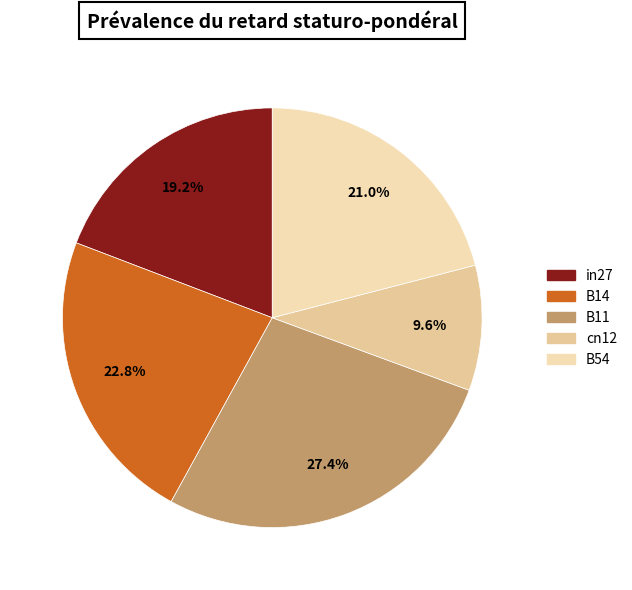

Approximately how many times larger is the value at B54 compared to in27?

1.1